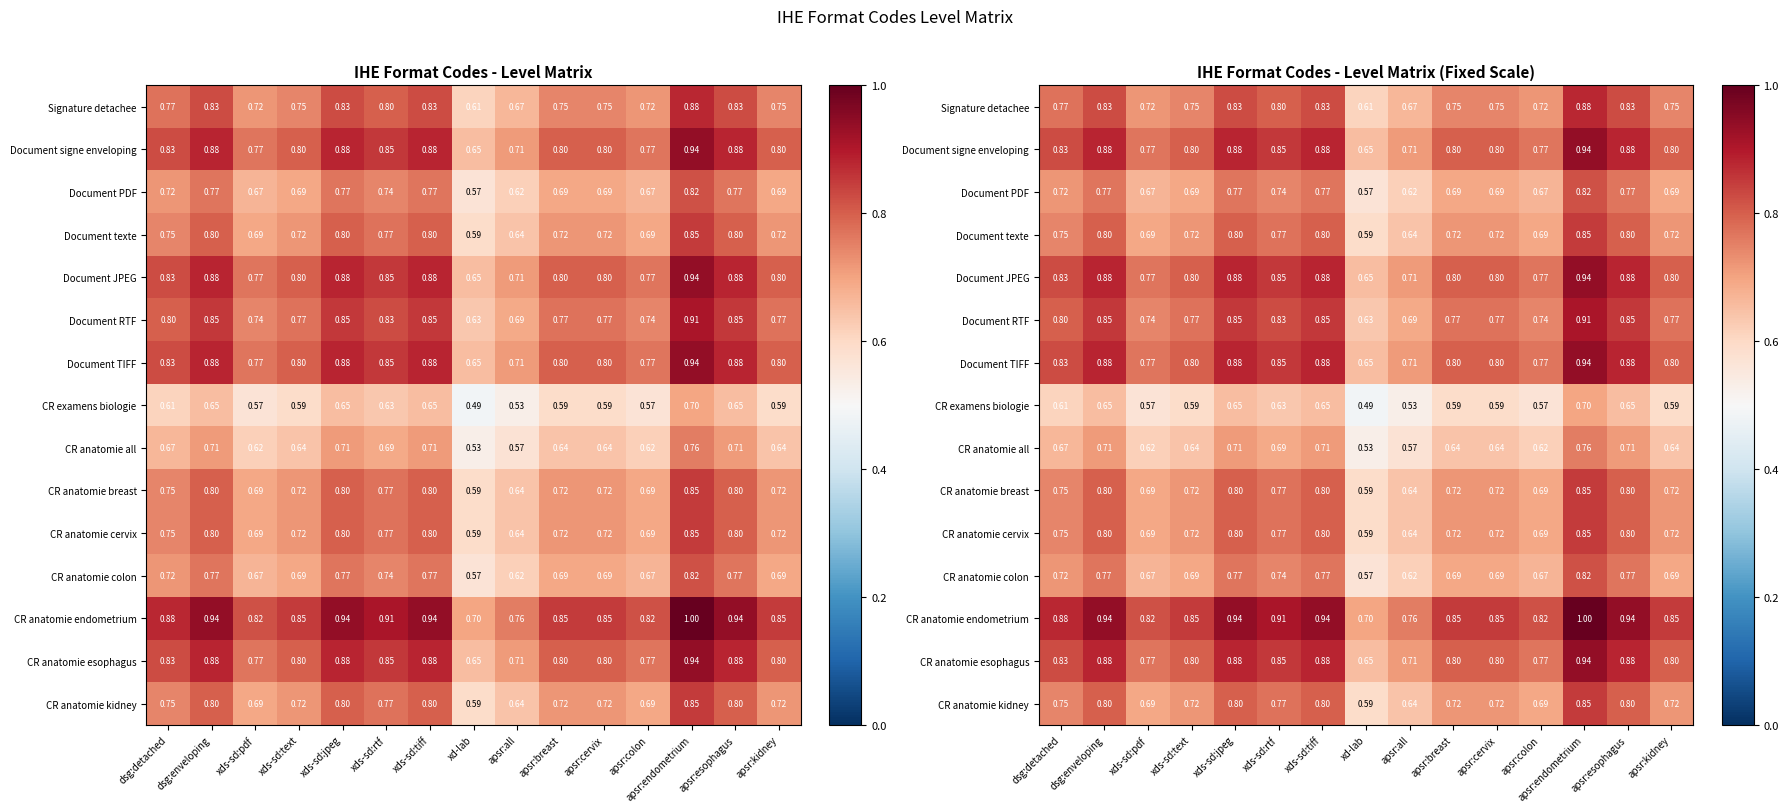

Is the value of Document RTF at dsg:enveloping greater than the value of CR anatomie endometrium at dsg:detached?

No